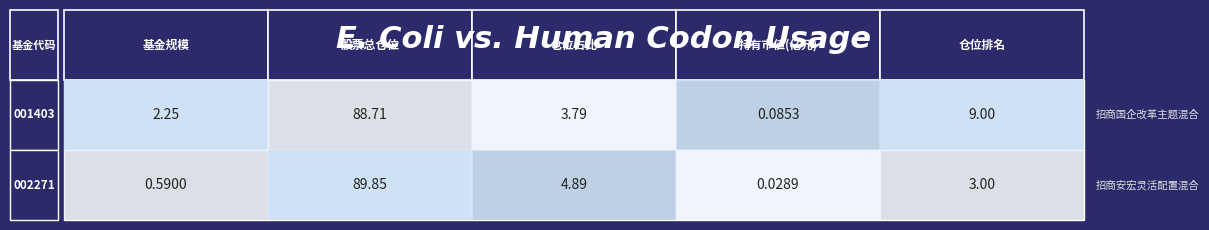

What is the sum of the 2 values at 0 and 1?

8.7